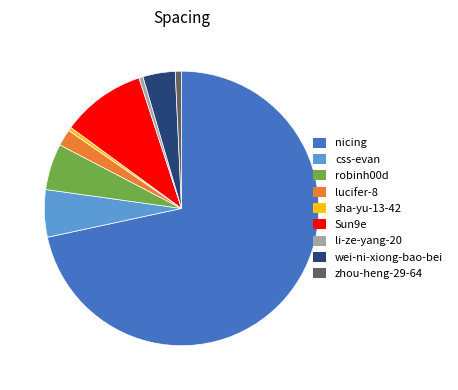

The sha-yu-13-42 slice represents 0% of the pie. True or false?

True